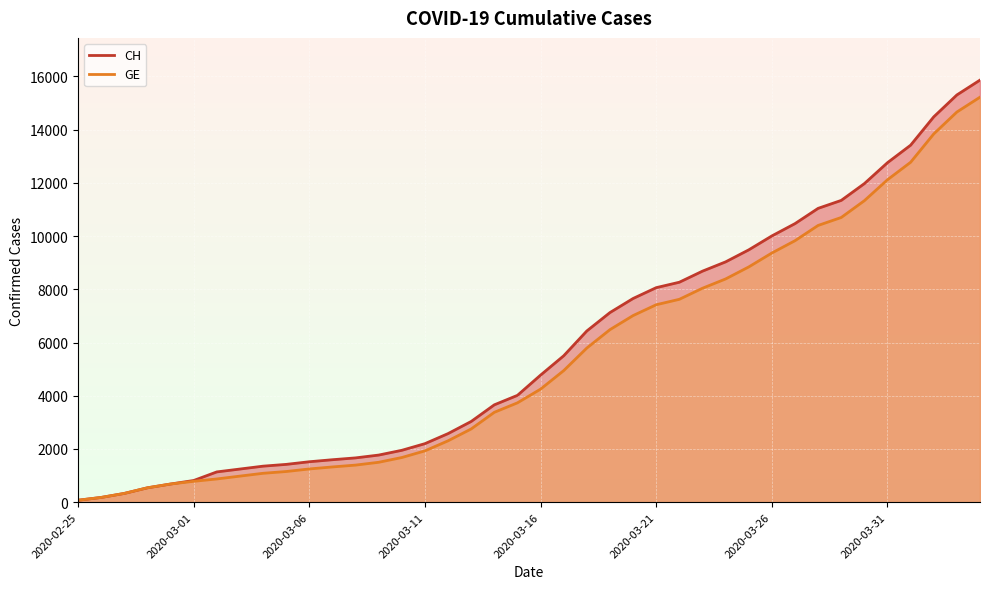

List the series in order of their peak value, highest first.

CH, GE